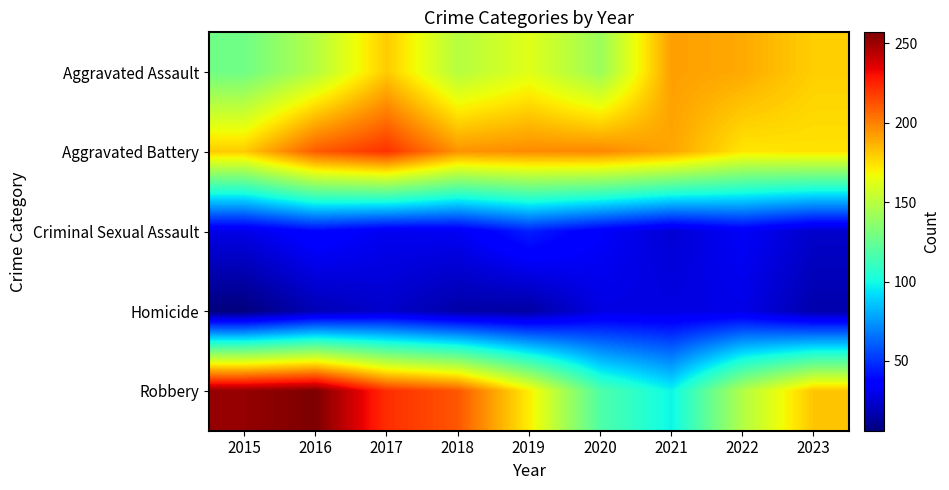

At 2016, list the series in order from smallest to largest.

Homicide, Criminal Sexual Assault, Aggravated Assault, Aggravated Battery, Robbery